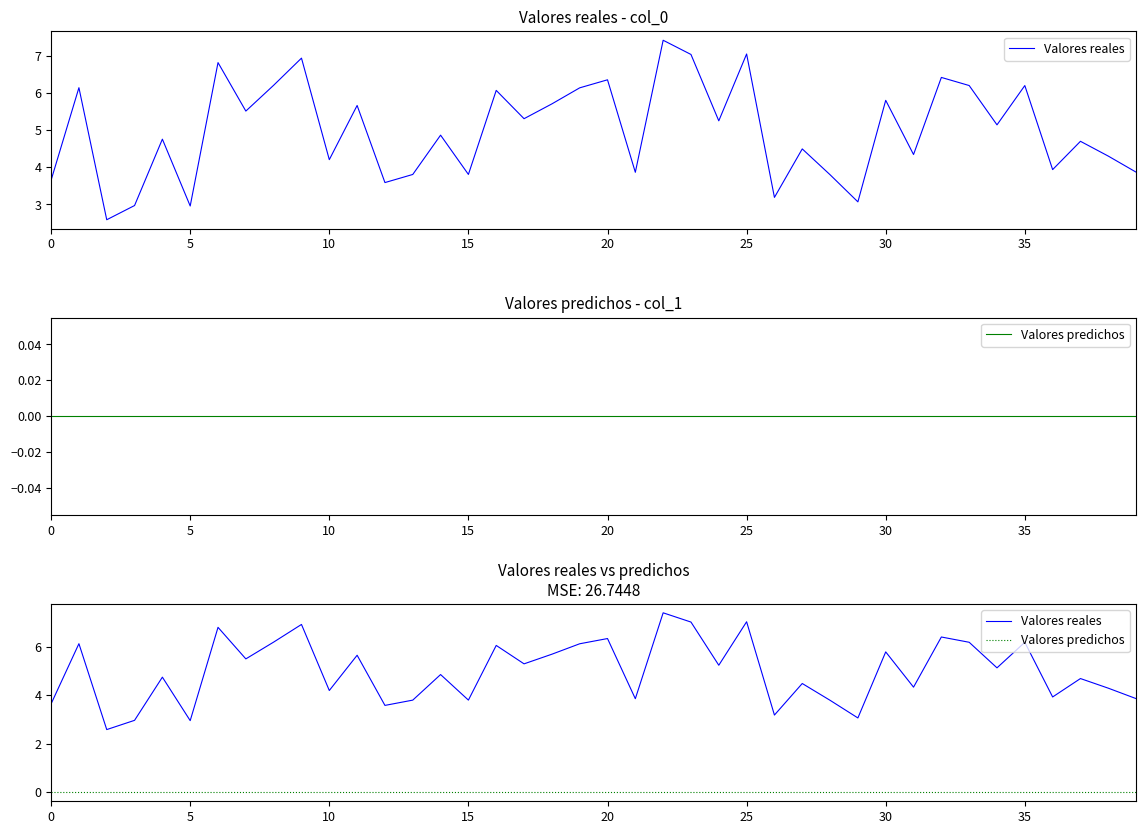

How many lines are shown in the chart?

2